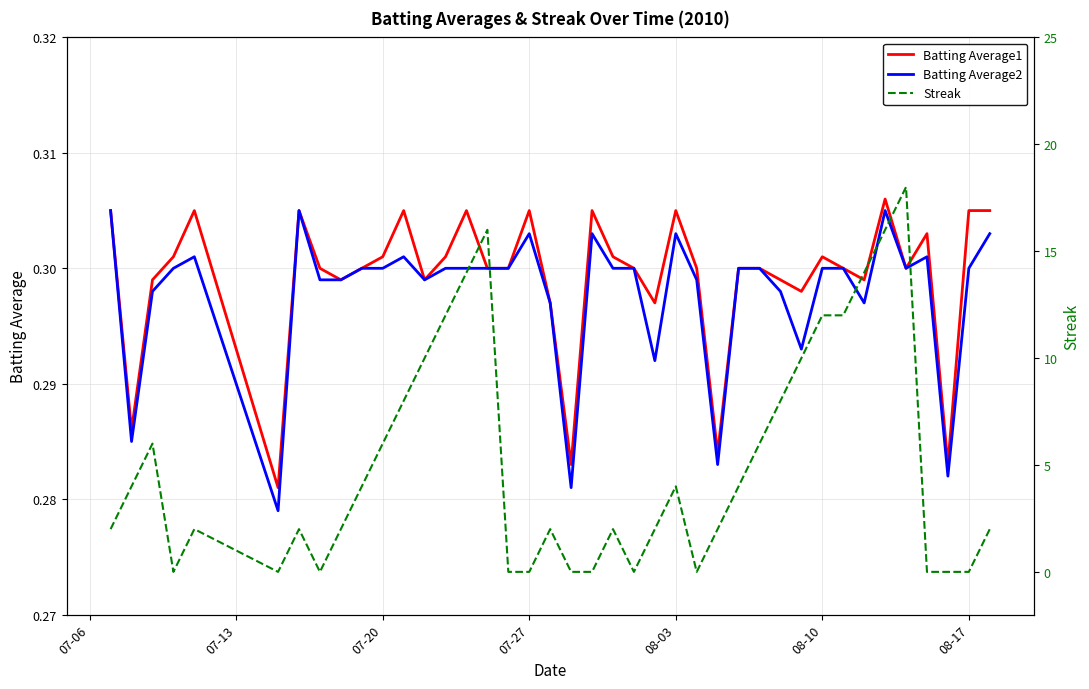

Where do Batting Average2 and Streak first cross each other?

07-20 and 07-27